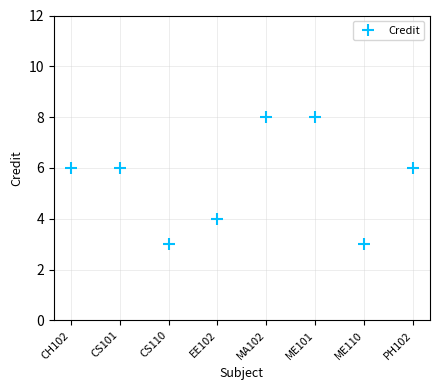

What is the maximum value shown in the chart?

8